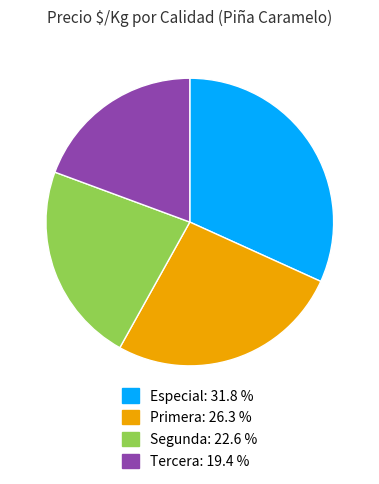

Between Segunda and Primera, which is larger?

Primera